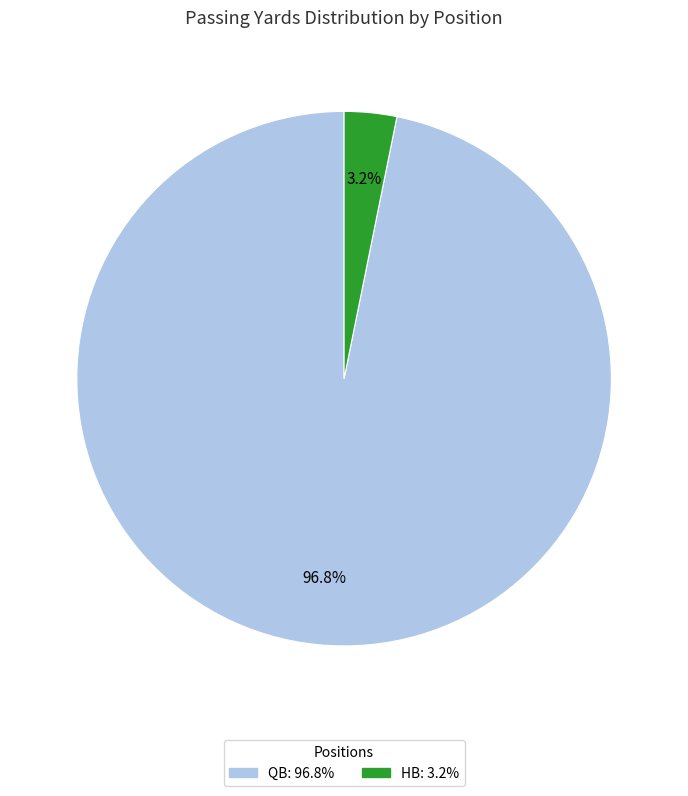

Is there a majority slice in this chart?

Yes